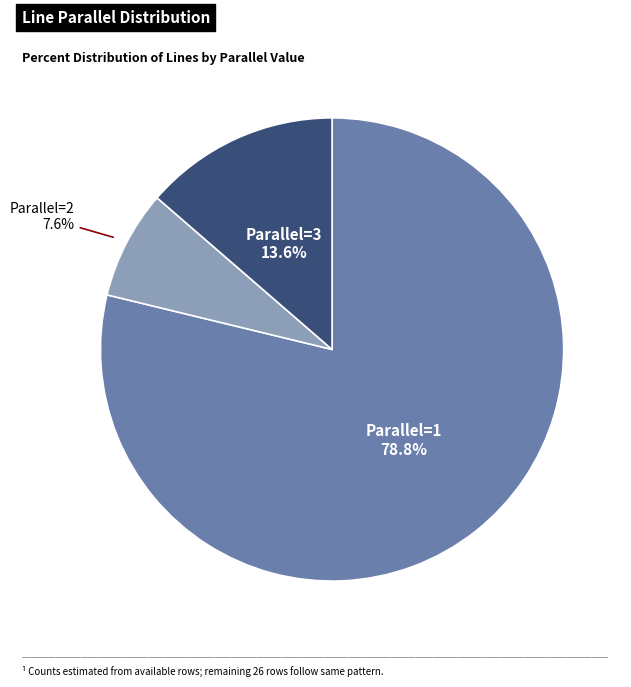

Is there a majority slice in this chart?

Yes